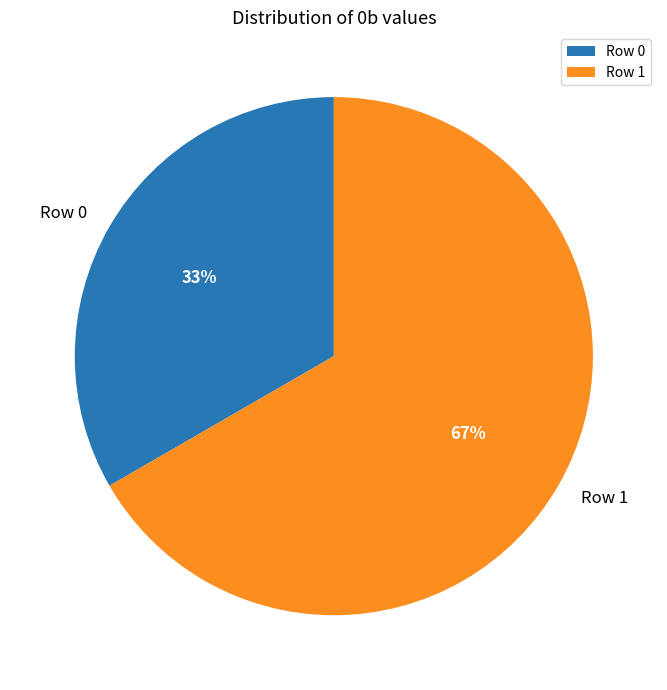

To the nearest percent, what percentage of the pie is Row 1?

67%